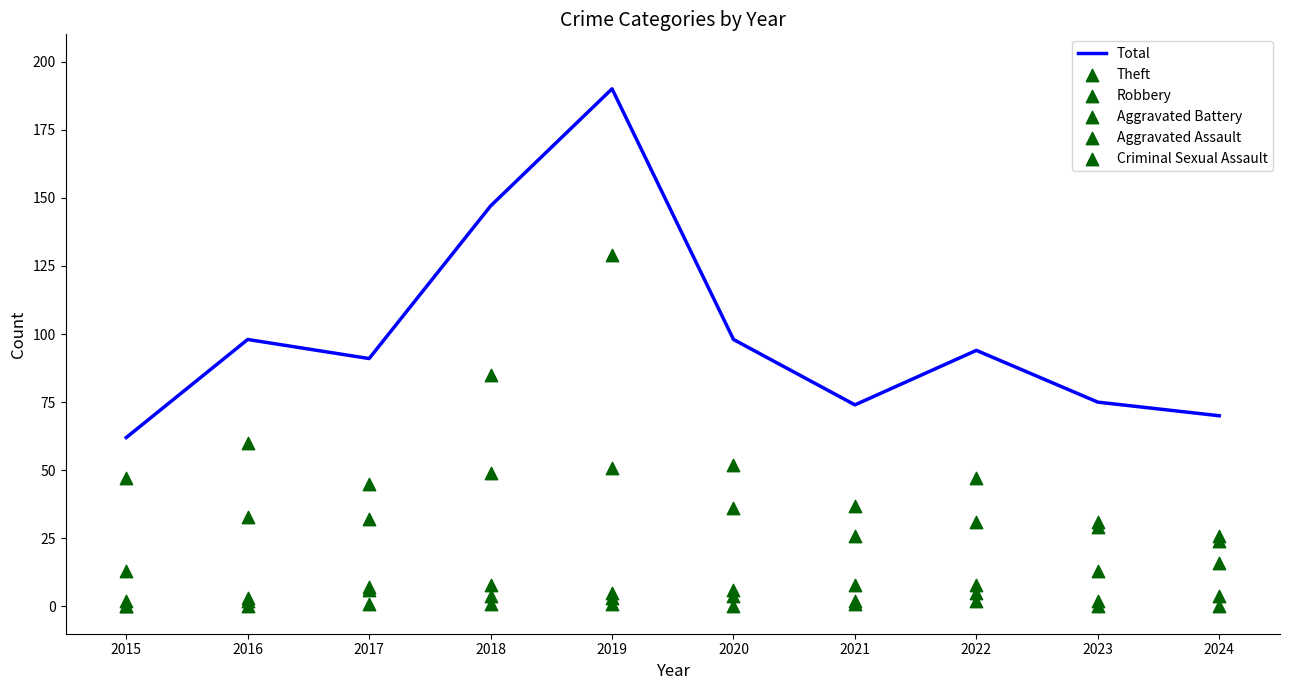

Which series contains the lowest Y value?

Aggravated Battery